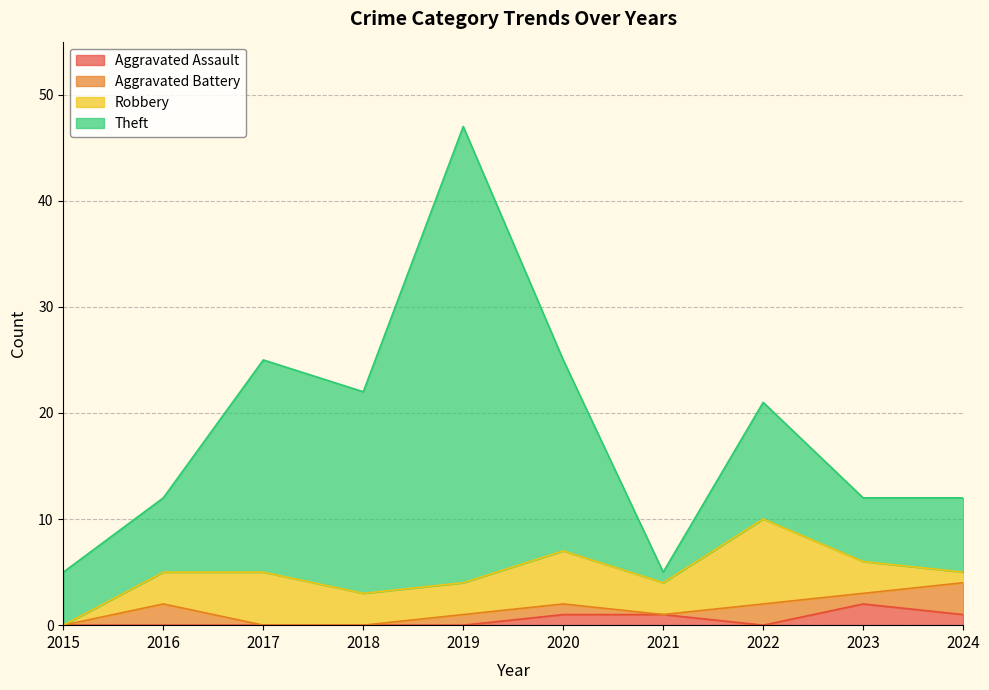

What is the difference between the highest and lowest values at 2023?

5